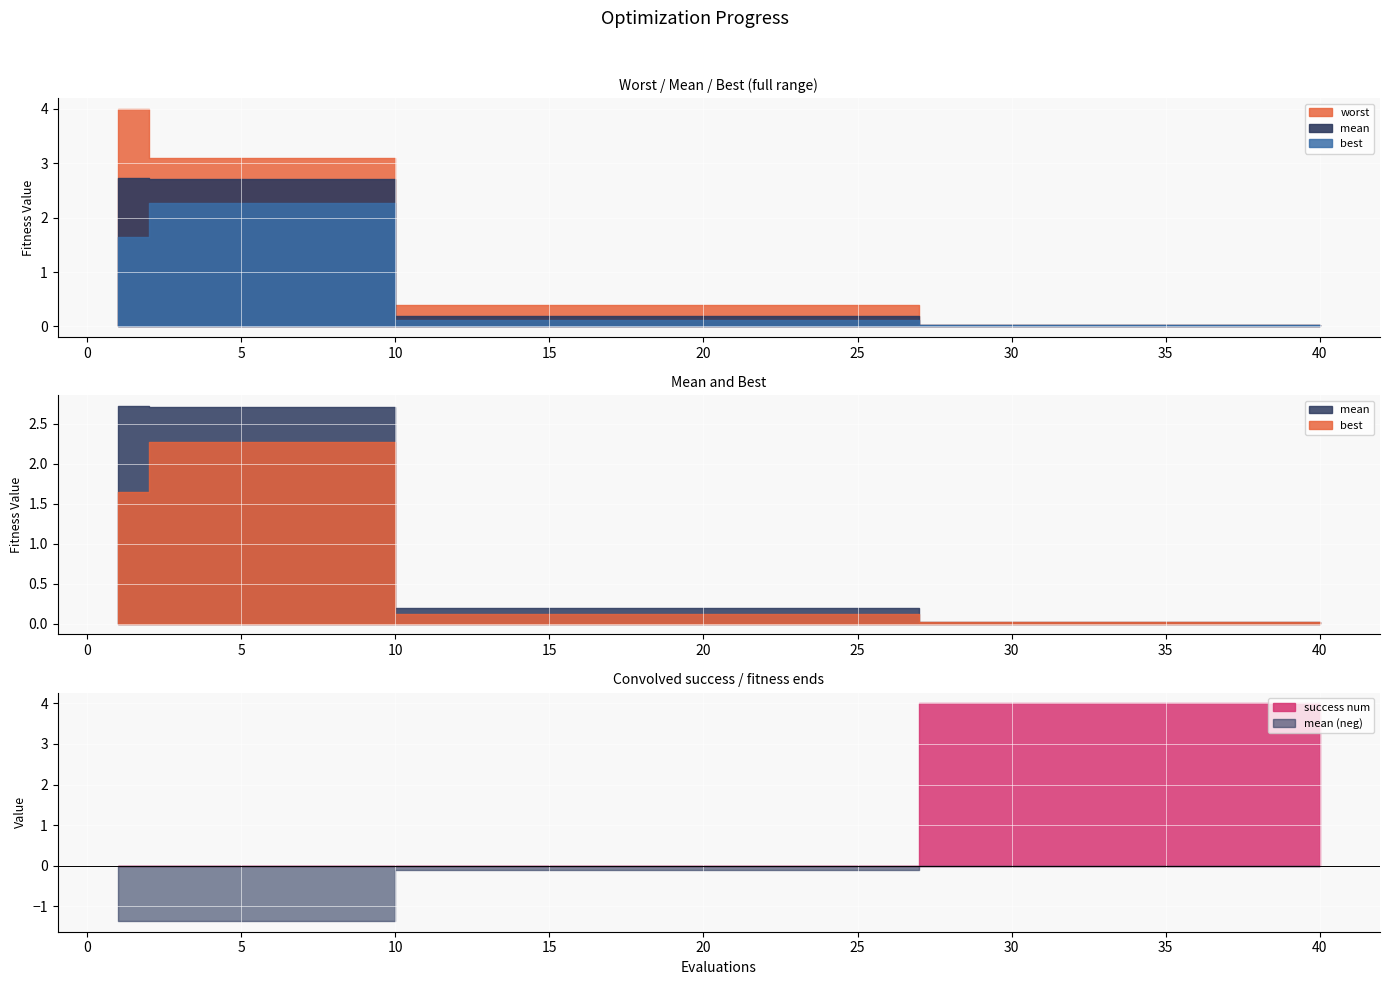

Rank the series by their maximum value, from highest to lowest.

success num, worst, mean, best